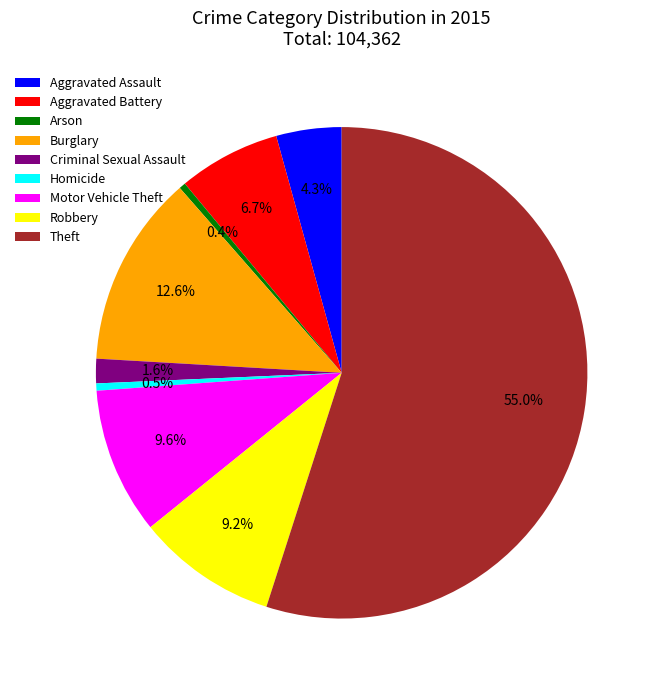

To the nearest percent, what is the average slice percentage?

11%